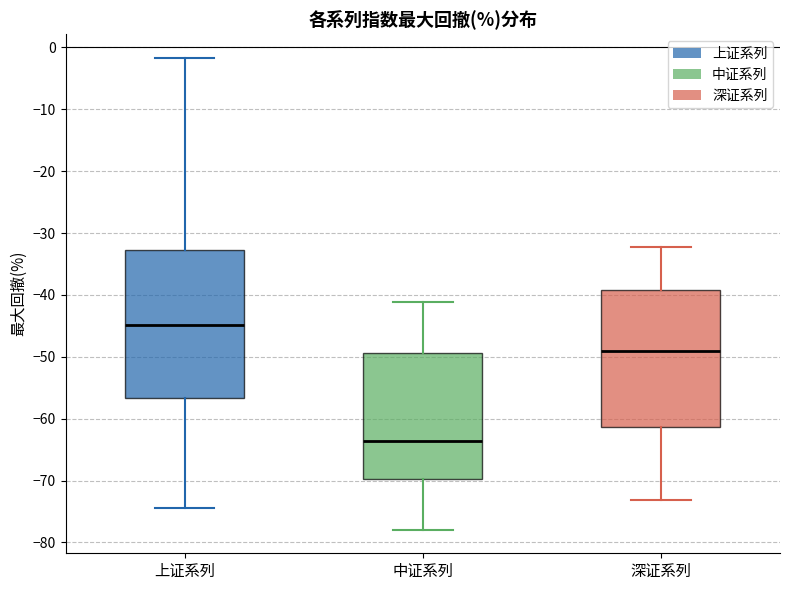

Where does the median line of the box for 上证系列 sit on the y-axis? The values are not printed on the chart, so give them approximately, as read against the axis.

-45